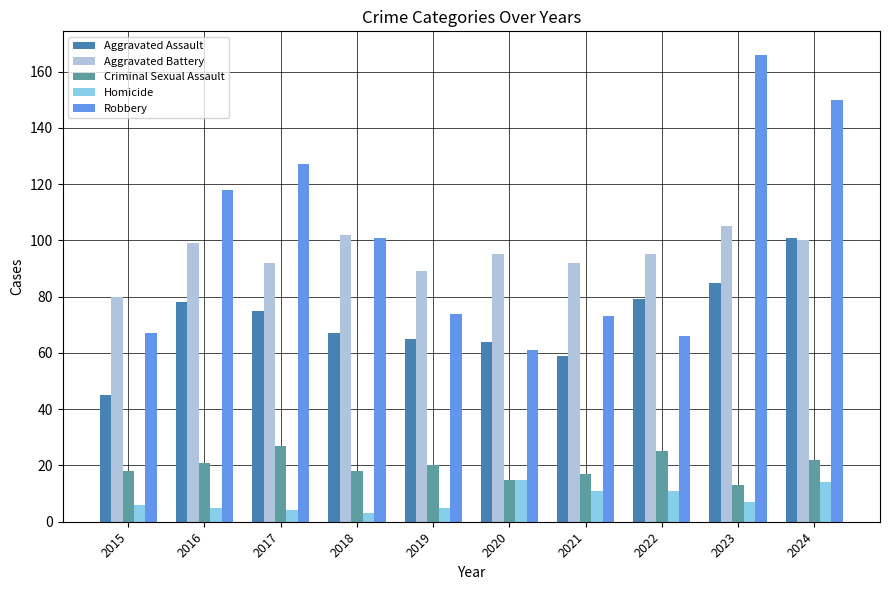

What is the highest value of the Aggravated Battery series?

105